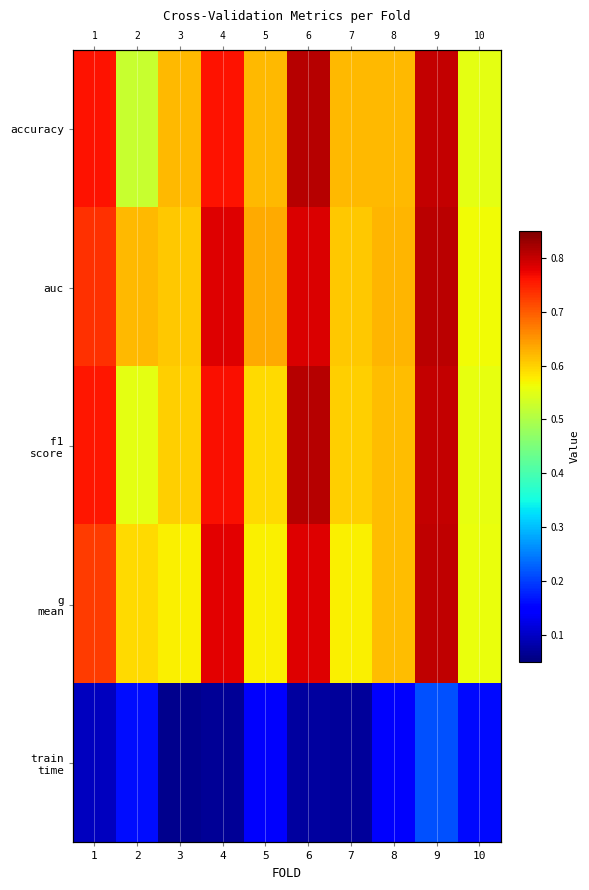

Where is auc nearest to the value 0?

10